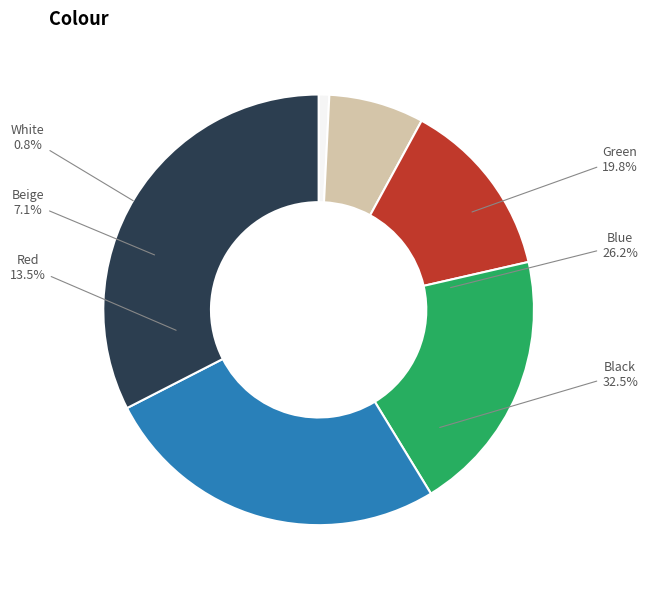

The Beige slice represents 7% of the pie. True or false?

True